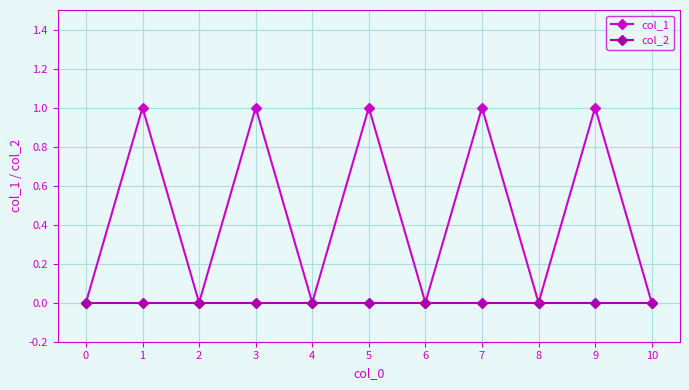

Reading left to right, list all the values displayed in this chart.

col_1: 0=0	1=1	2=0	3=1	4=0	5=1	6=0	7=1	8=0	9=1	10=0
col_2: 0=0	1=0	2=0	3=0	4=0	5=0	6=0	7=0	8=0	9=0	10=0